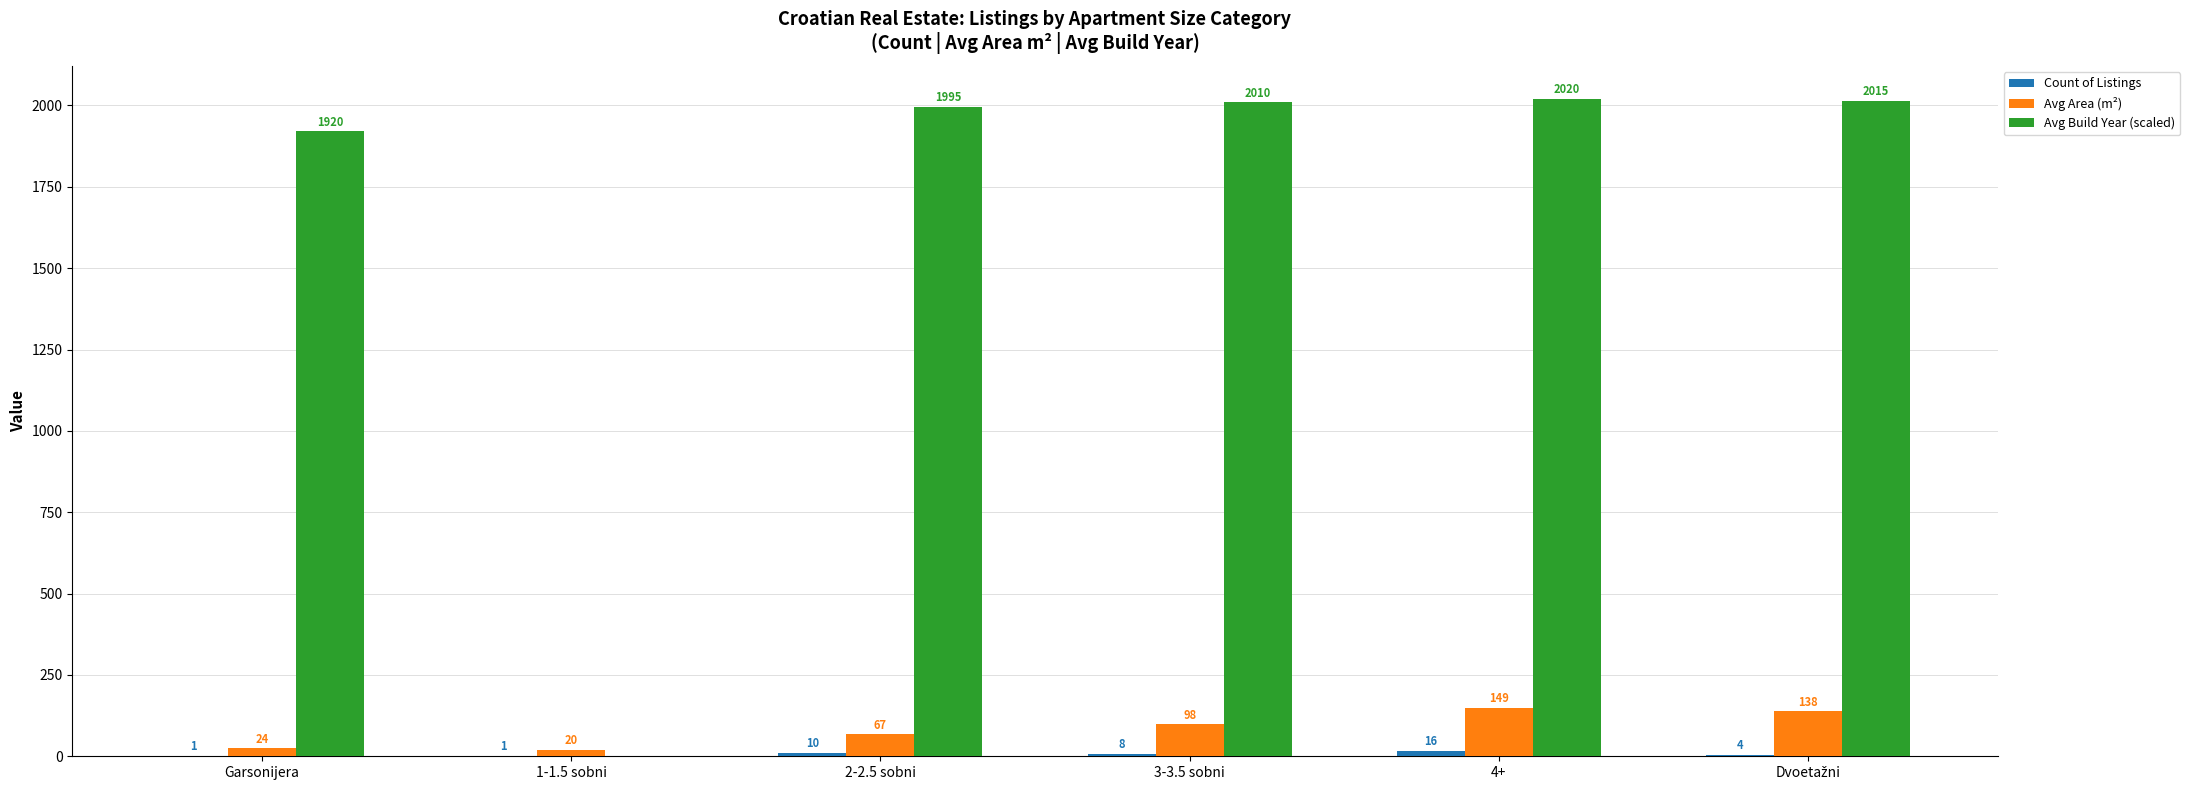

At which category is the sum across all series the highest?

4+